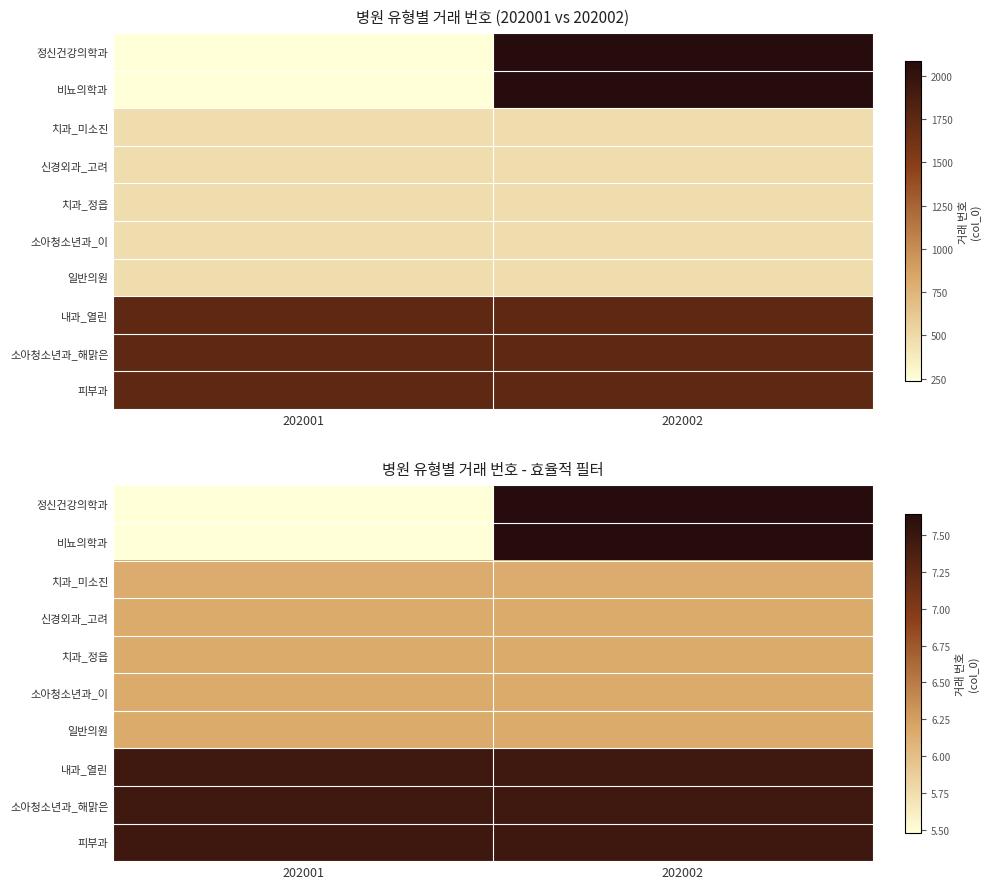

What is the maximum value shown in the chart?

7.6